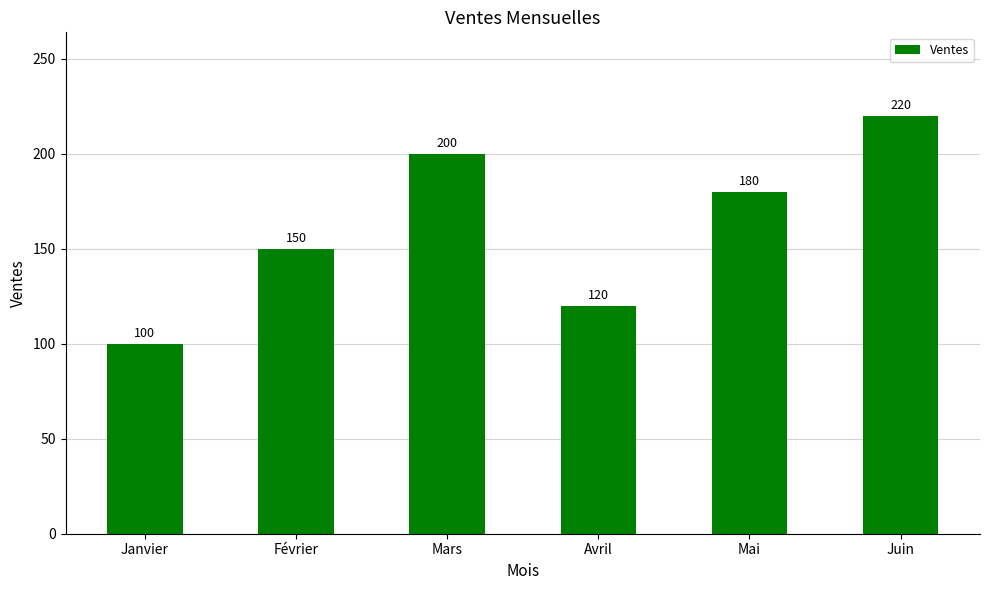

What is the greatest value displayed?

220